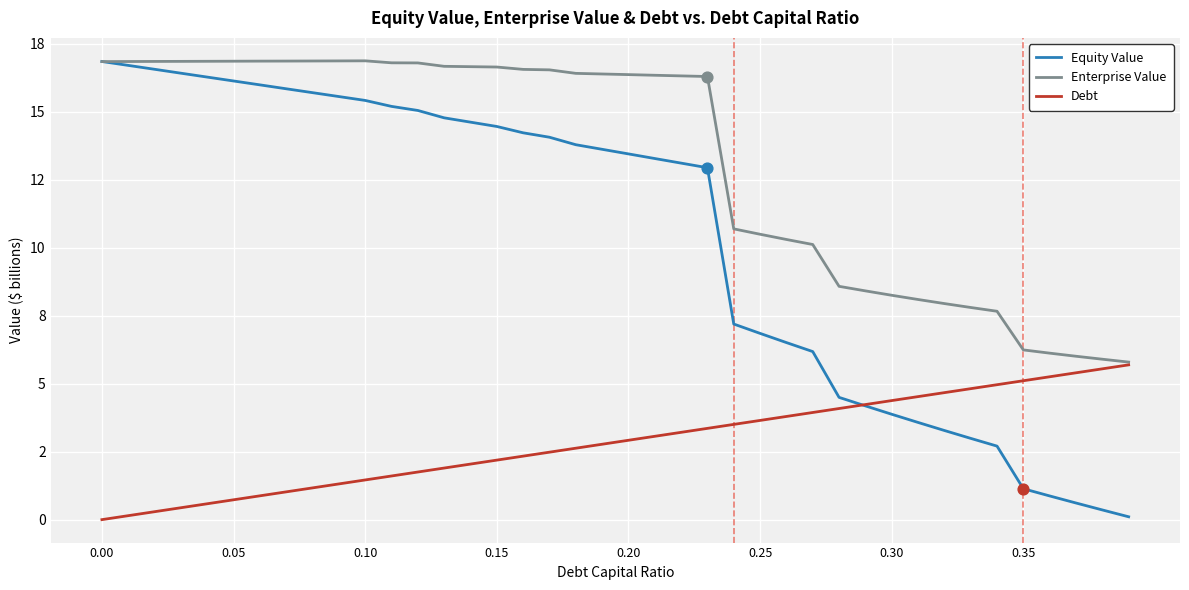

Which series has the largest total across all categories?

Enterprise Value